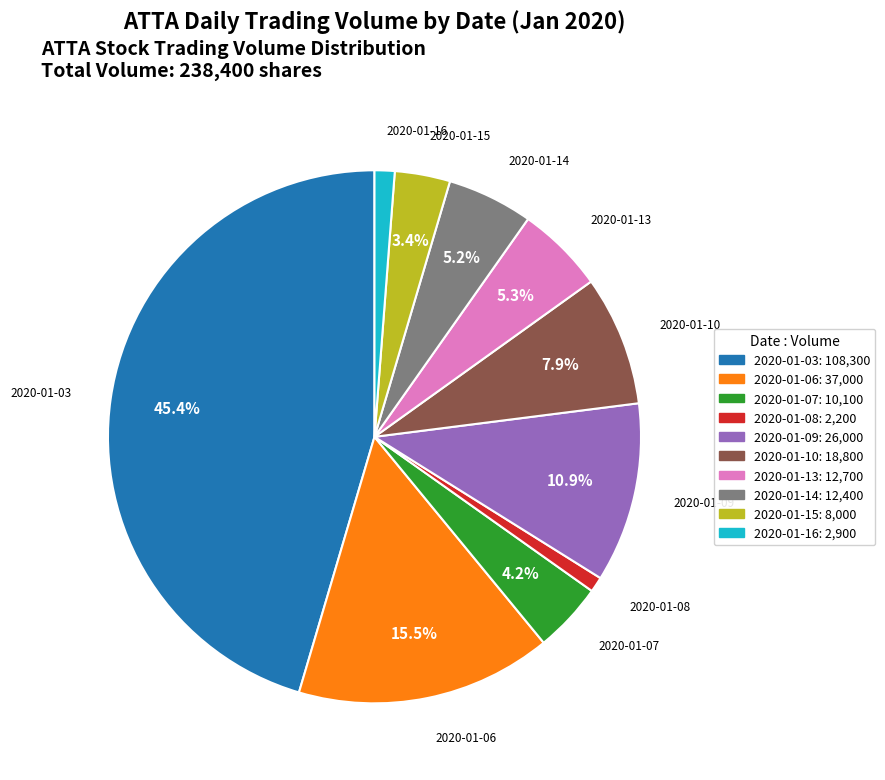

Which category has the biggest portion of the pie?

2020-01-03